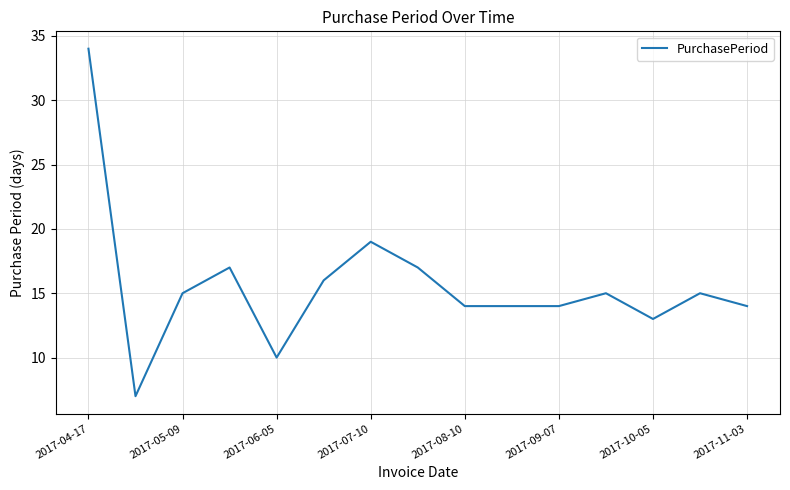

What is the difference between the maximum and minimum values?

27